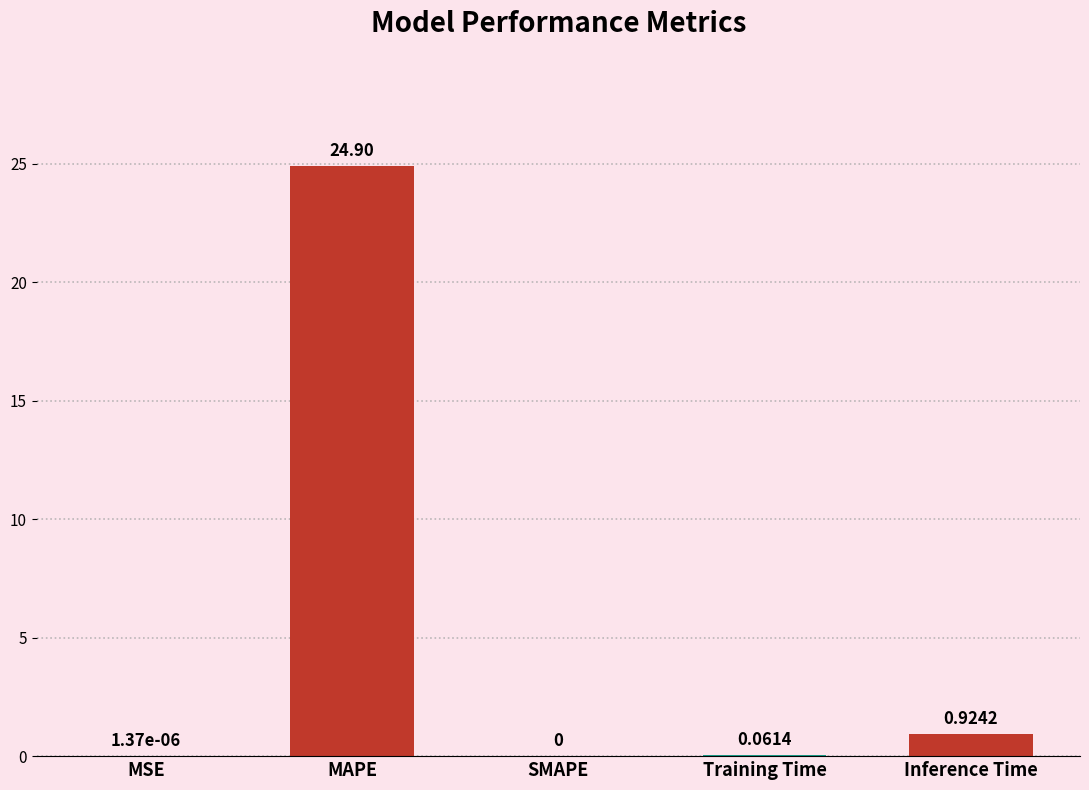

Are the bars grouped side by side (vs. stacked)?

No